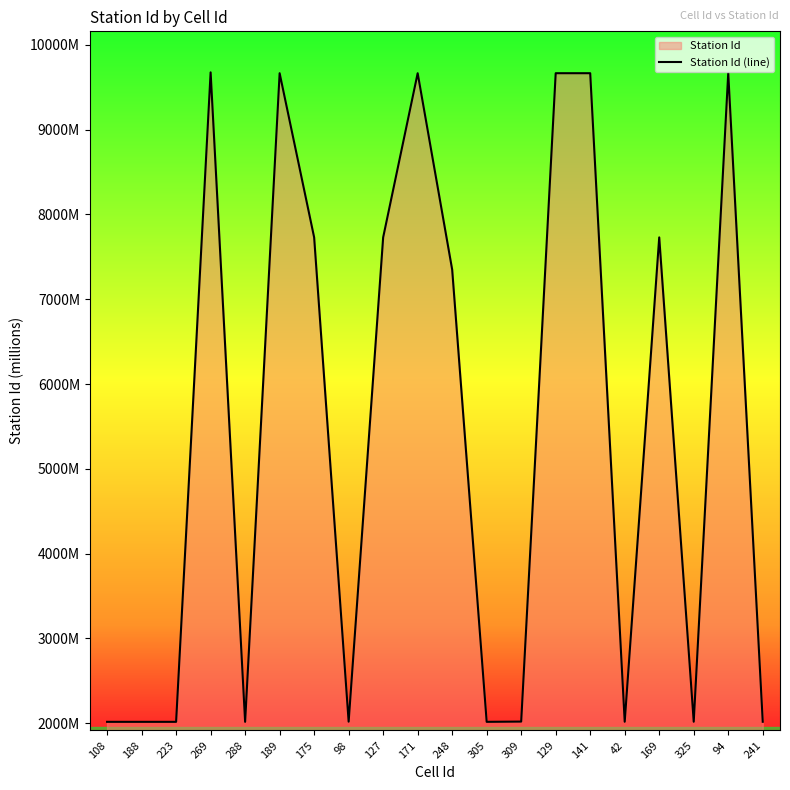

At which label does the data first exceed 7349?

269